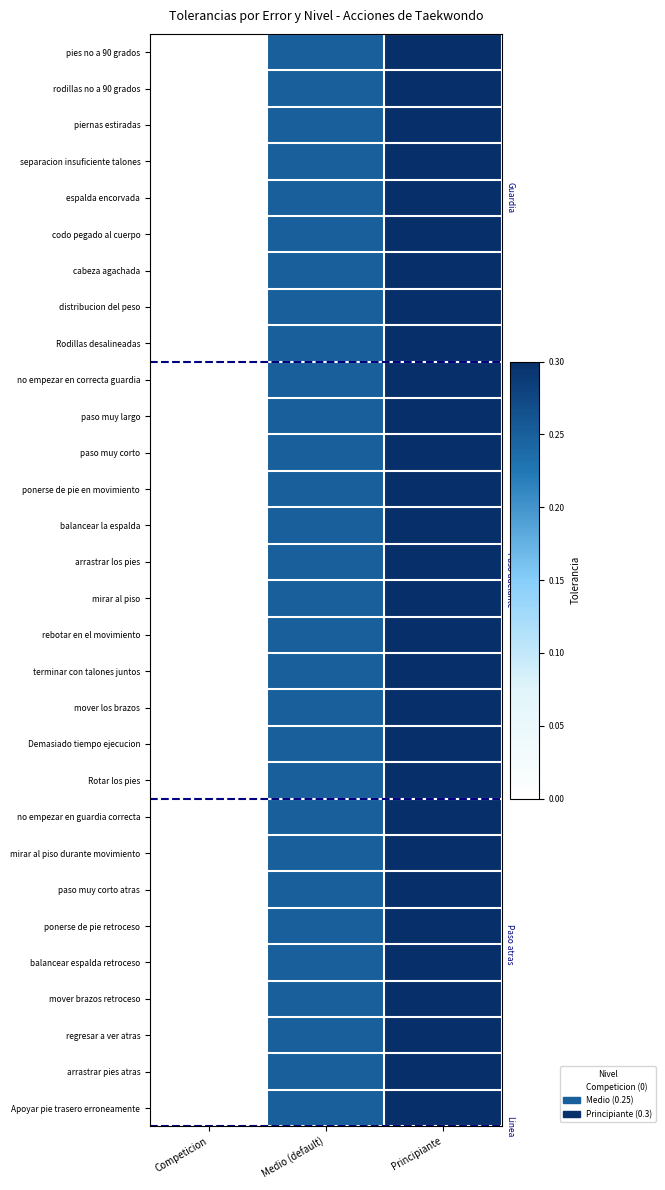

At how many categories does at least one series exceed 0?

2